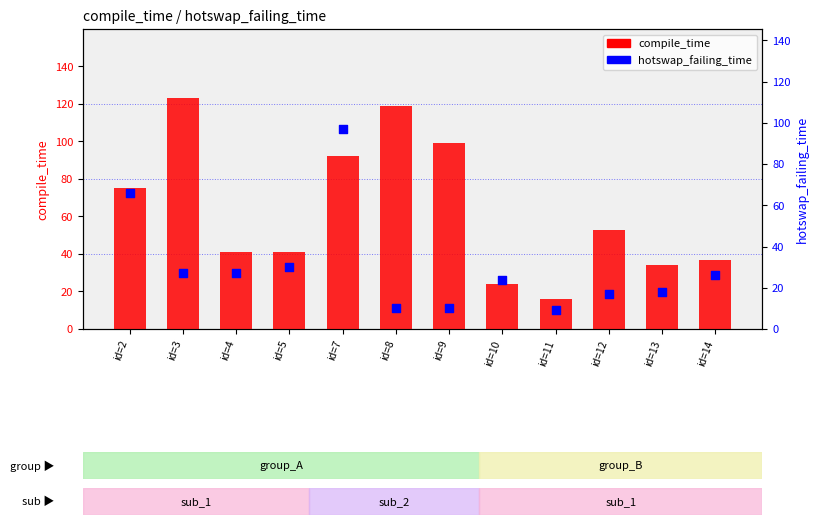

What are all the series names shown in the legend?

compile_time, hotswap_failing_time